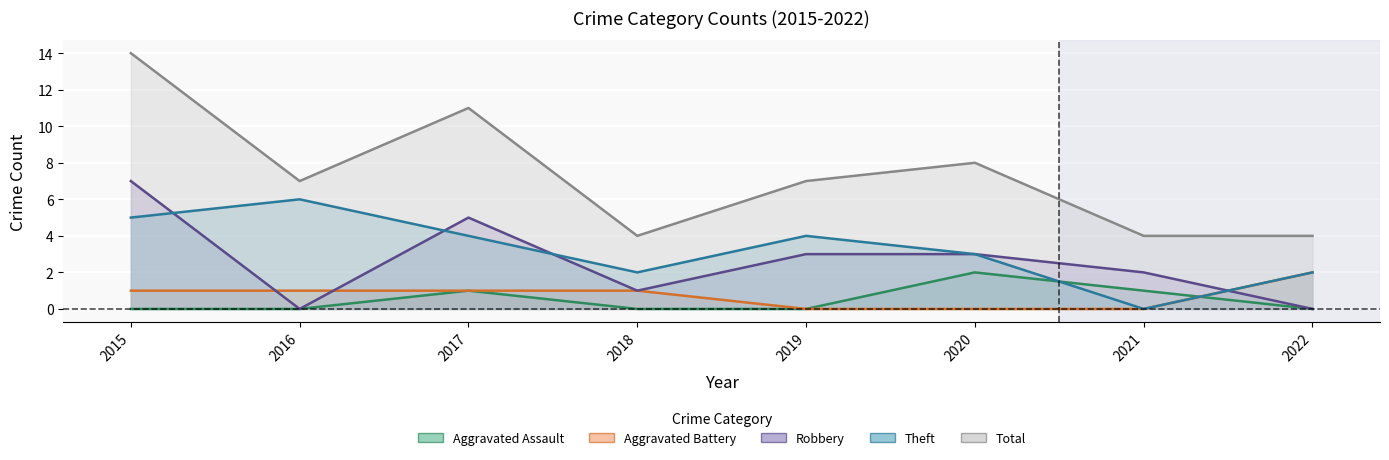

The Aggravated Assault series shows 2 at 2021. True or false?

False